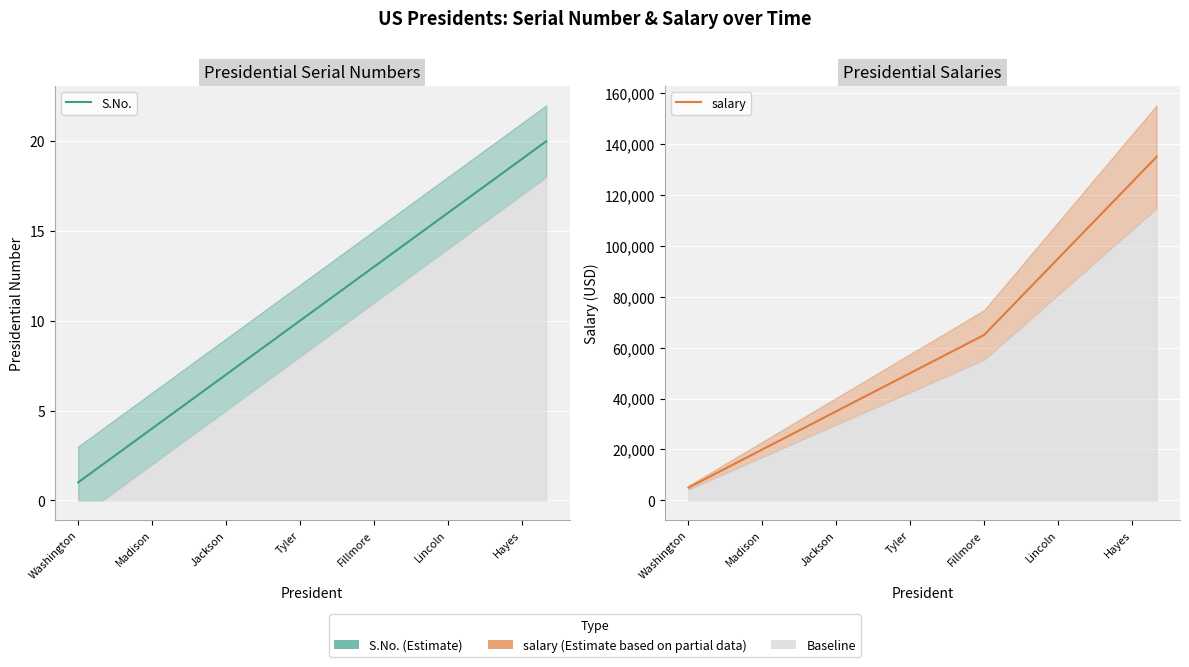

Which label corresponds to the smallest value in the chart?

Washington